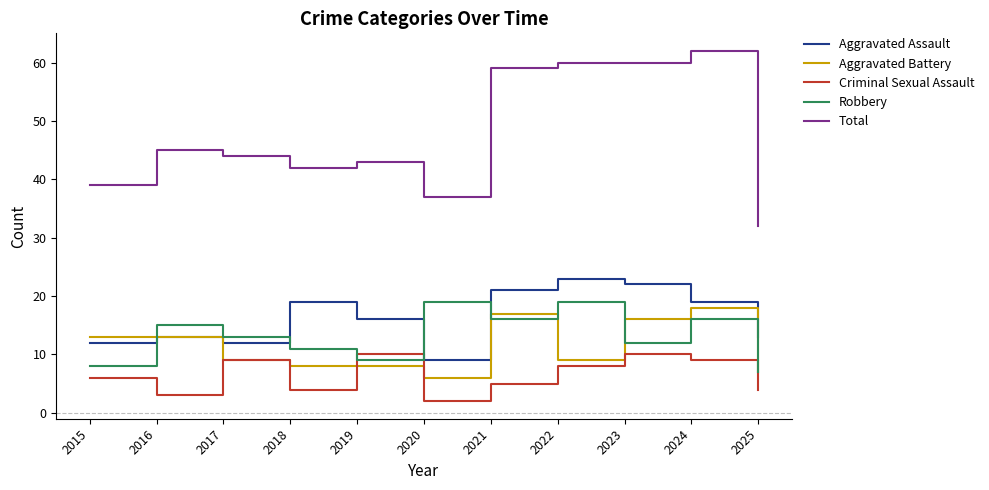

Which series ends up on top after the final intersection of Robbery and Aggravated Assault?

Aggravated Assault